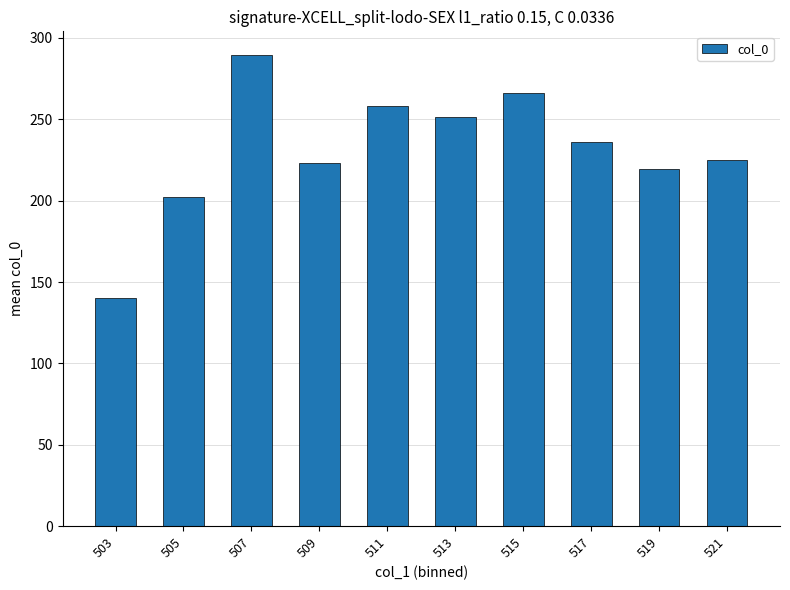

Count the number of data series in this chart.

1